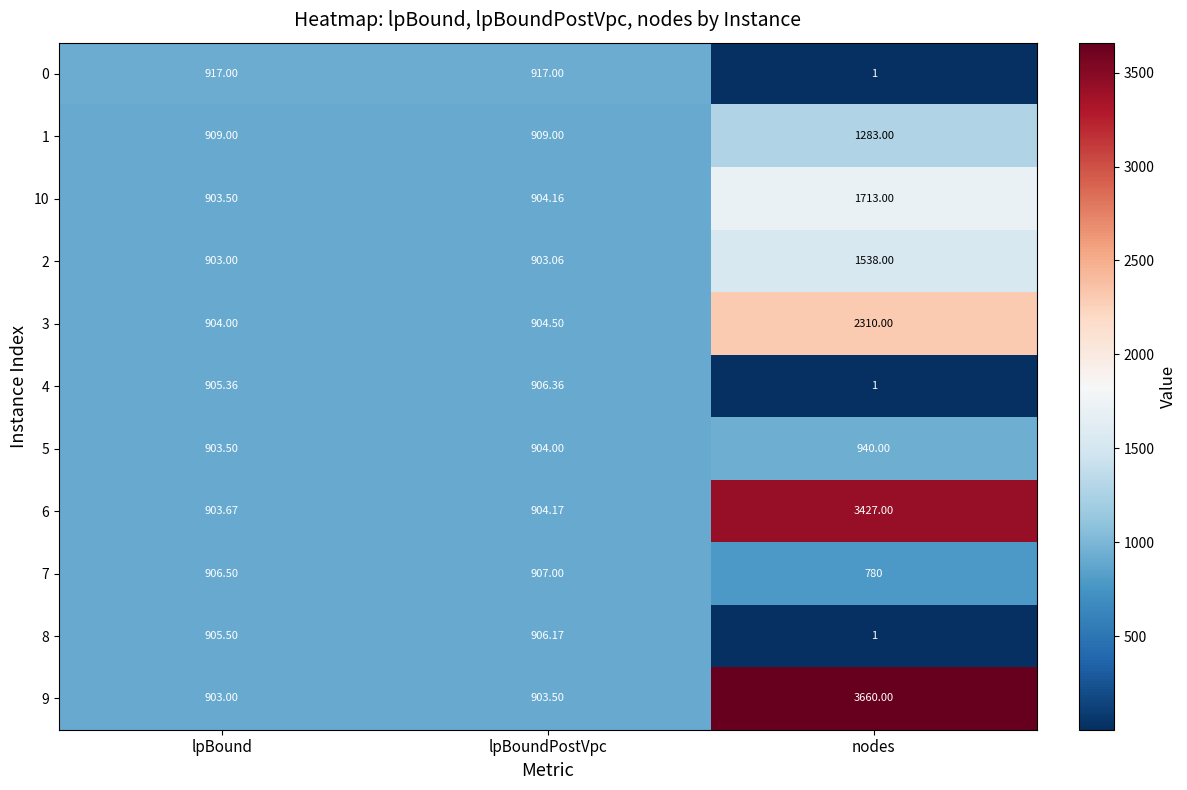

List the labels in order of 8 value, largest first.

lpBoundPostVpc, lpBound, nodes